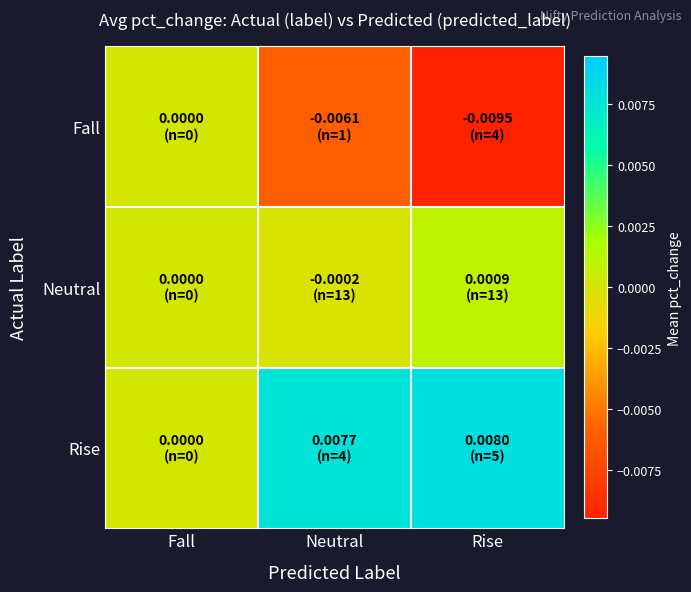

How many data points does each series have?

3